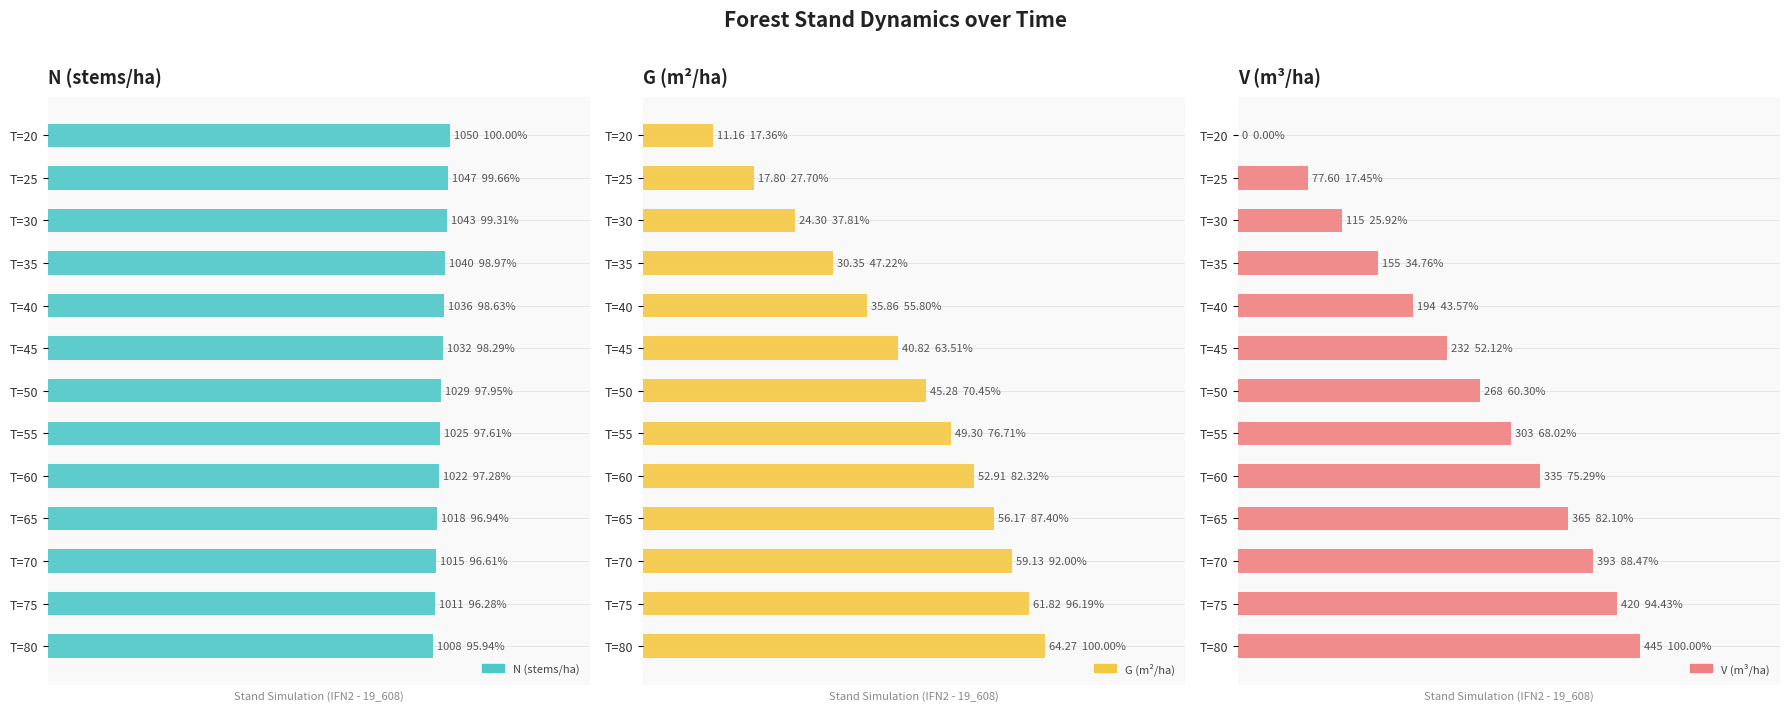

What are all the series names shown in the legend?

N (stems/ha), G (m²/ha), V (m³/ha)